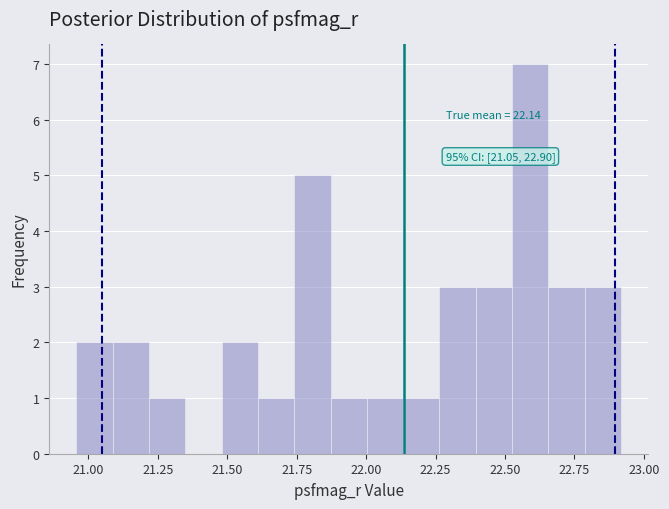

Read against the x-axis, roughly where is the centre of the tallest bar?

22.60